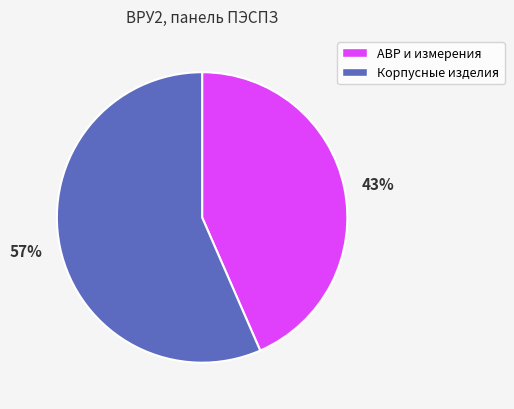

Which slice is the smallest?

43%